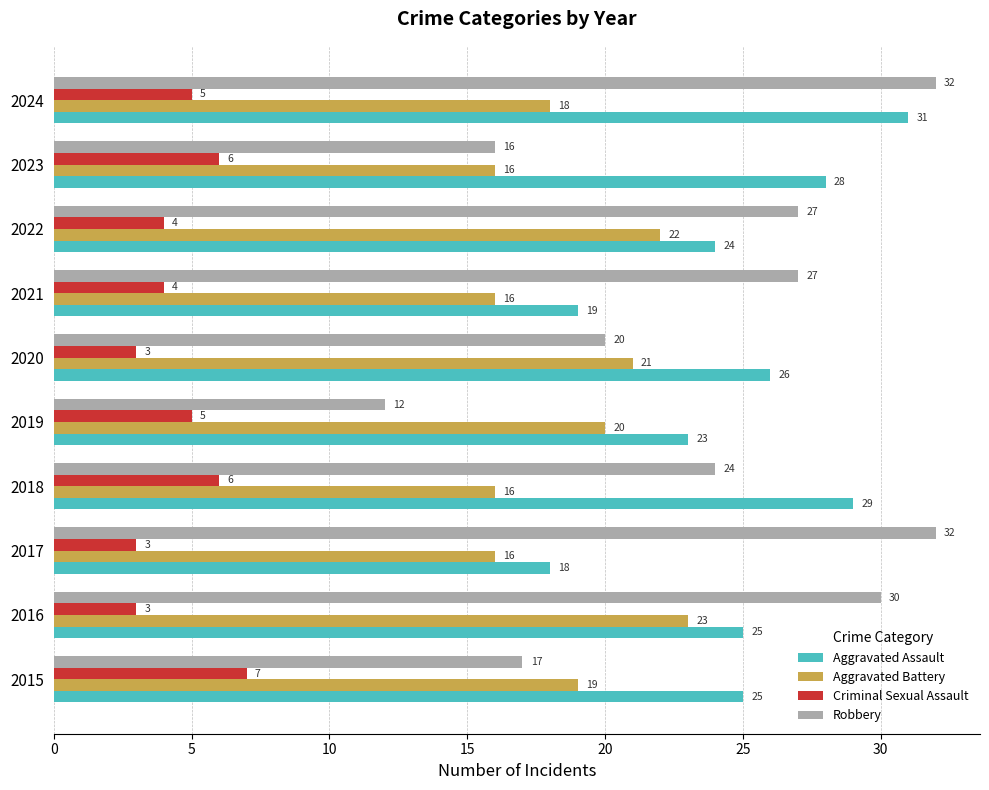

Between 2017 and 2023, which series saw the biggest shift?

Robbery